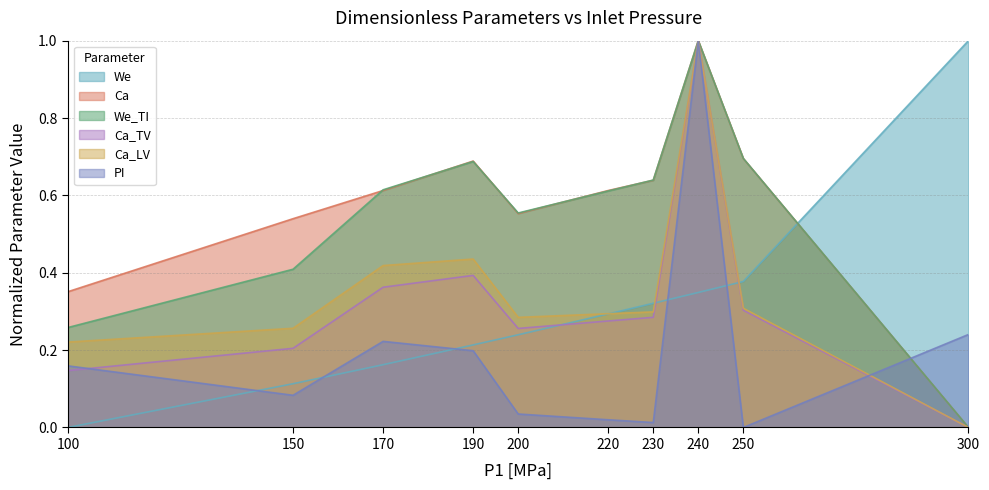

At which label does PI reach its peak?

240